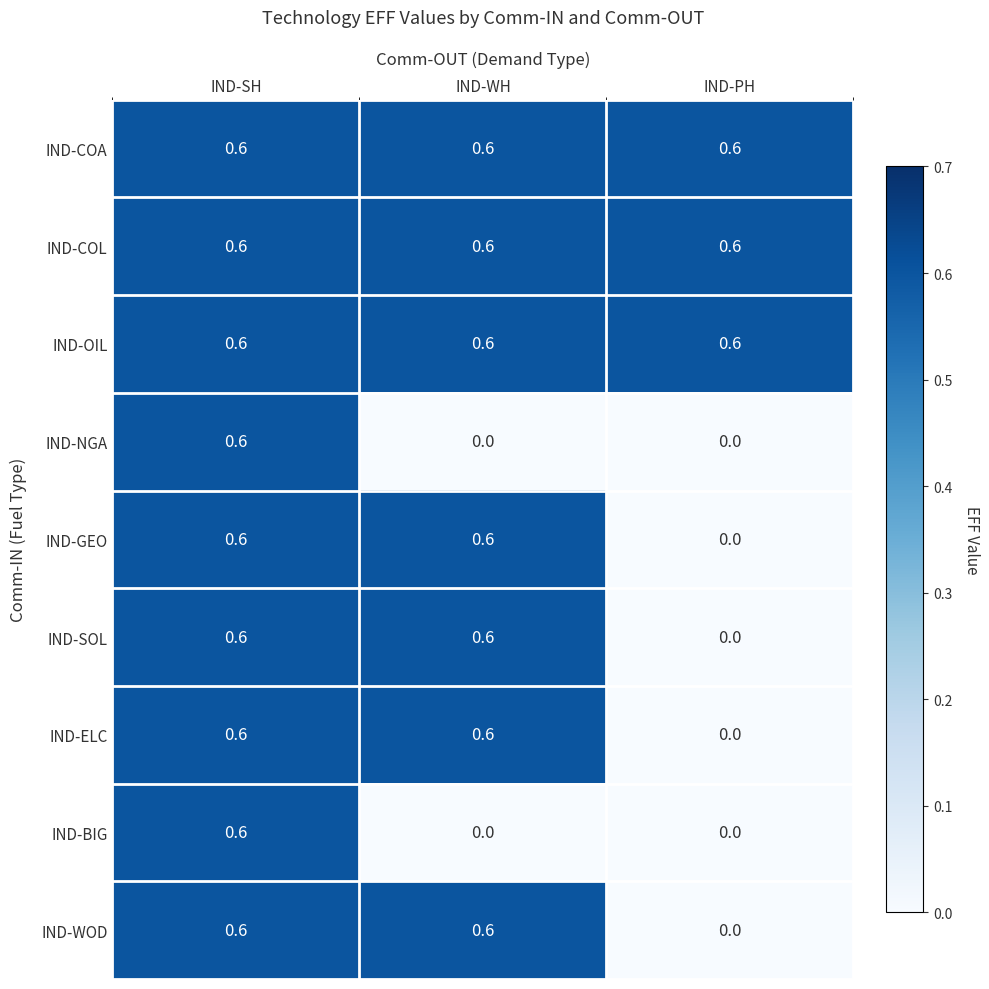

What is the spread (max minus min) of values at IND-WH?

0.6